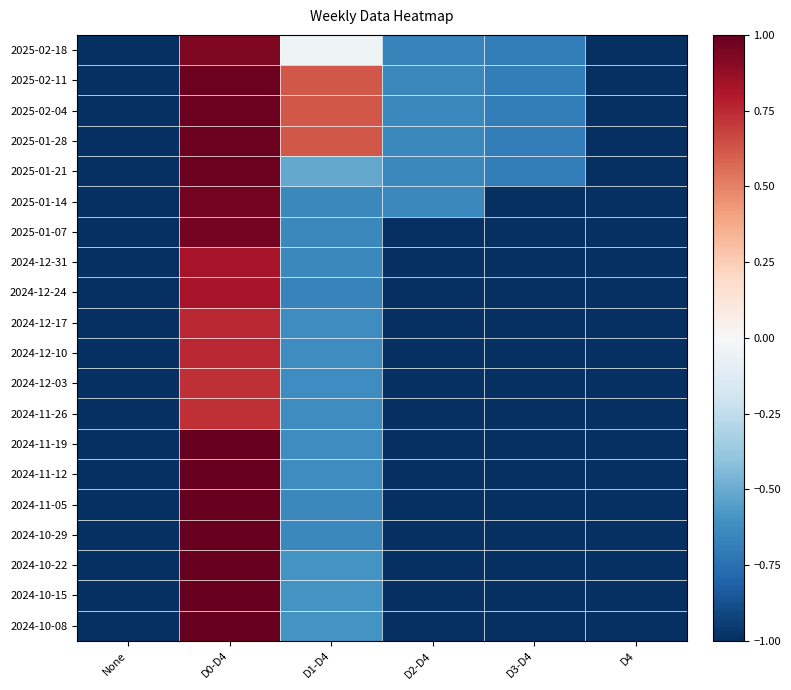

What is the total value across all series at D1-D4?

-8.1